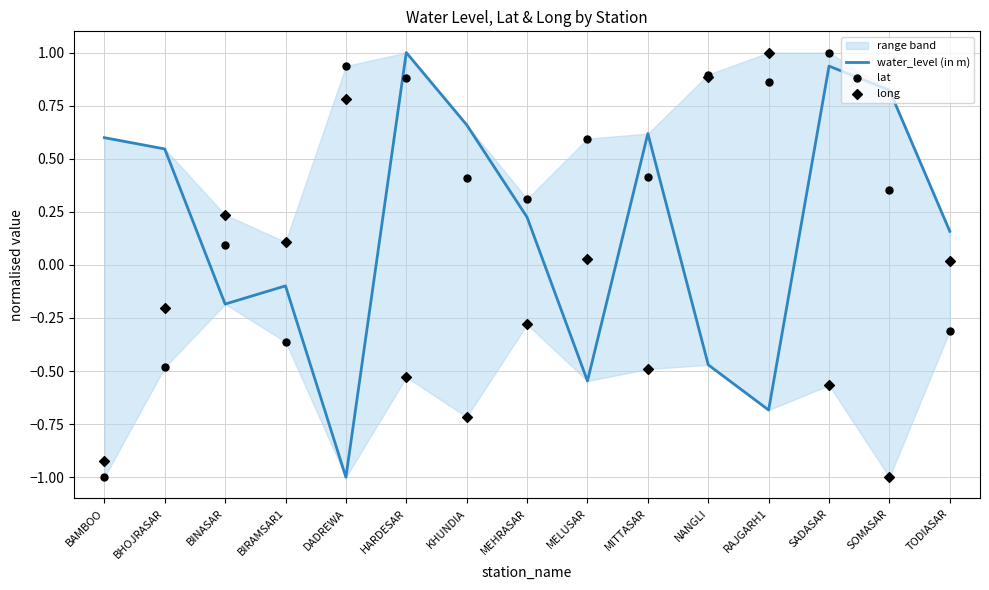

Is the value of water_level (in m) at RAJGARH1 greater than the value of long at SOMASAR?

Yes